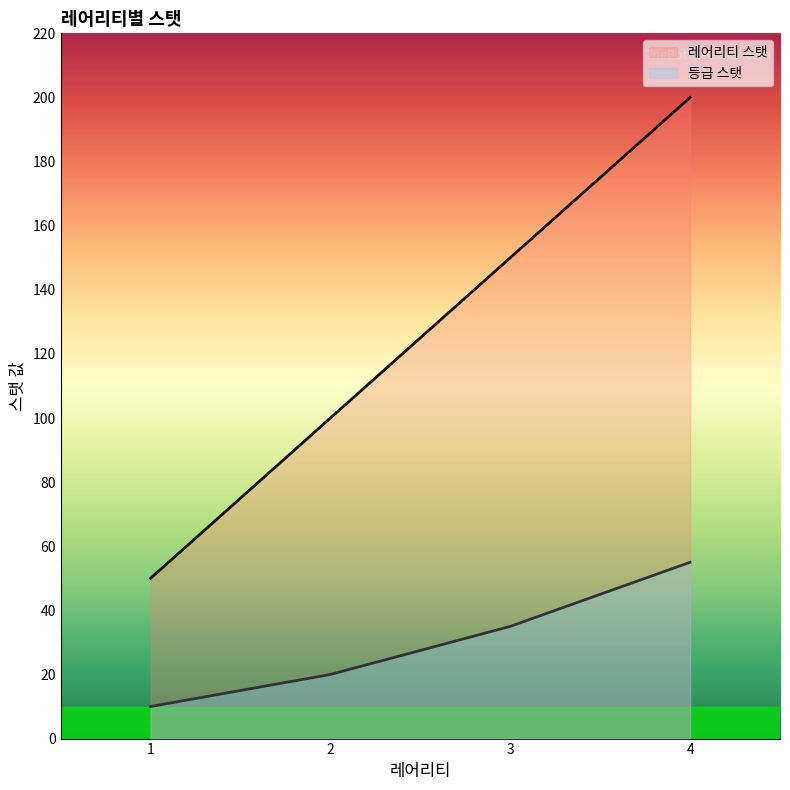

At which label does 레어리티 스탯 first exceed 150?

4